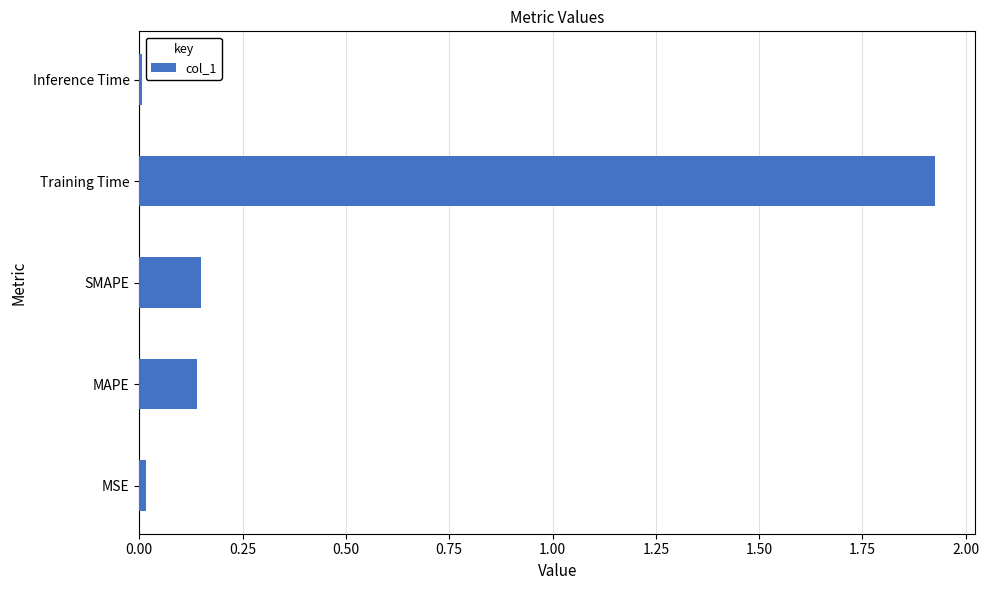

The chart shows a value of 0.0 at MSE. True or false?

True